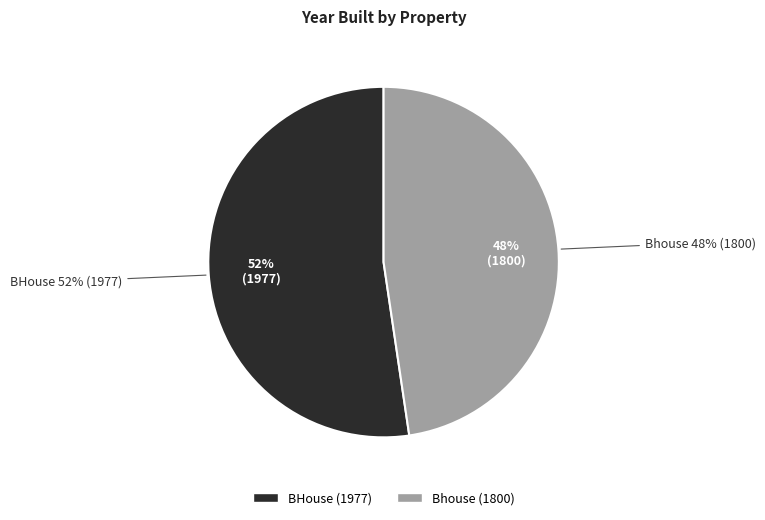

Is it true that Bhouse is 48% of the pie?

True